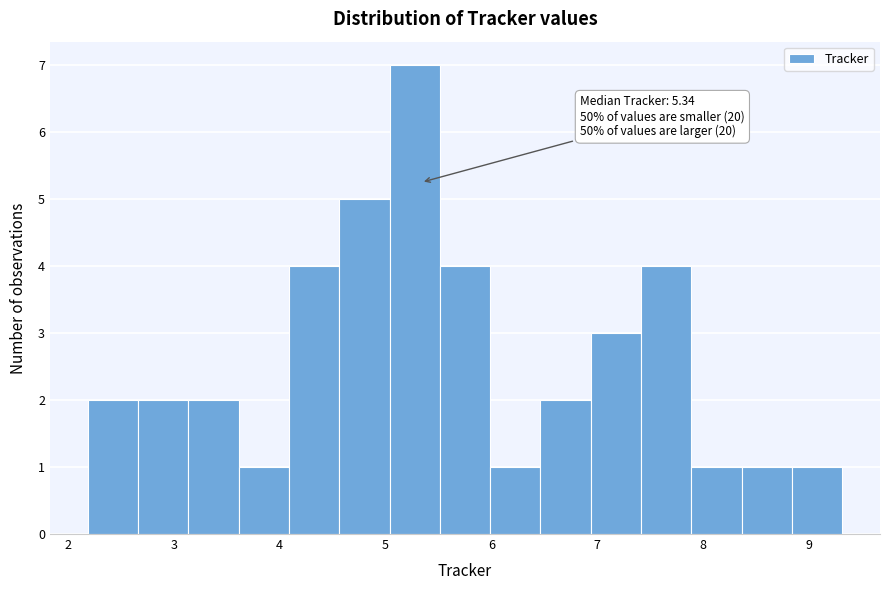

Over which range of the x-axis is the bar tallest?

5.0 to 5.5